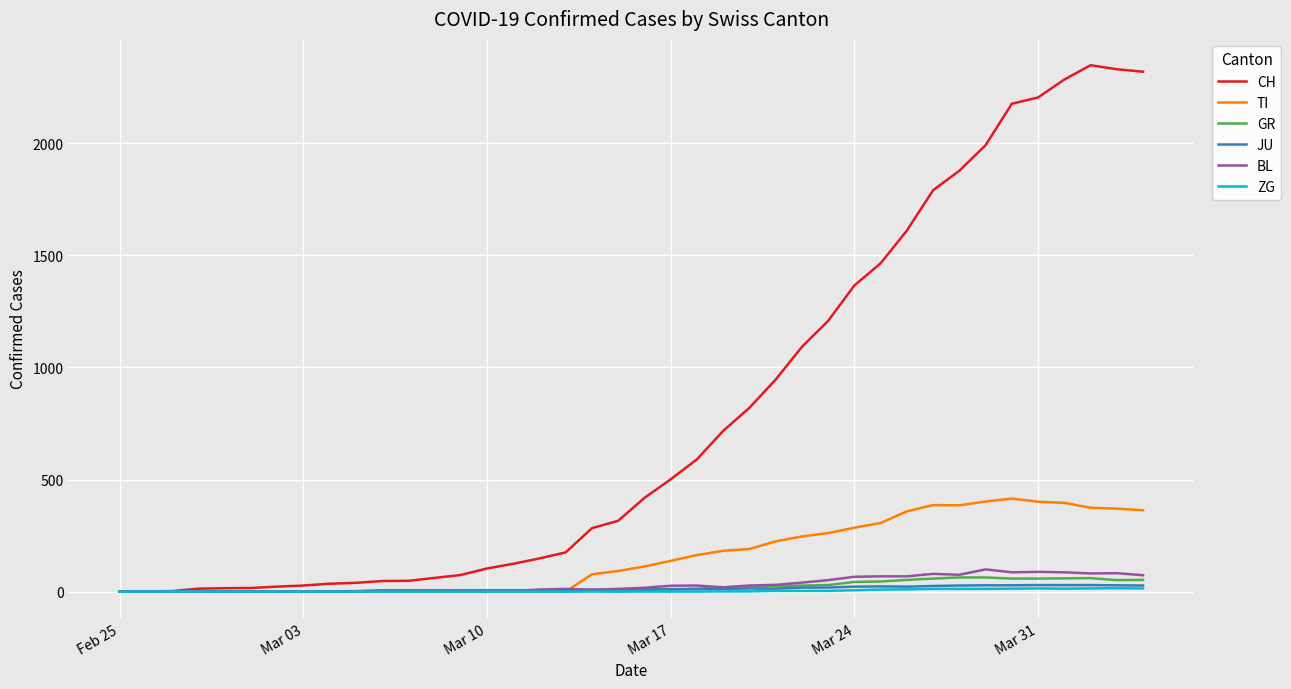

Which series has the widest spread of values?

CH